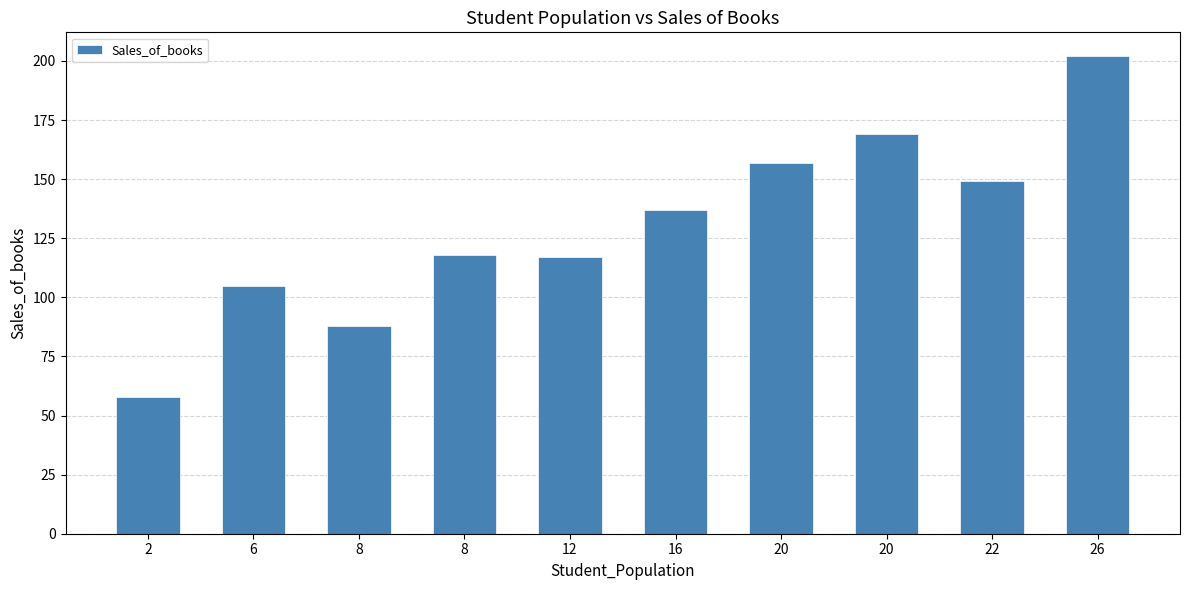

How many distinct data groups are displayed?

1